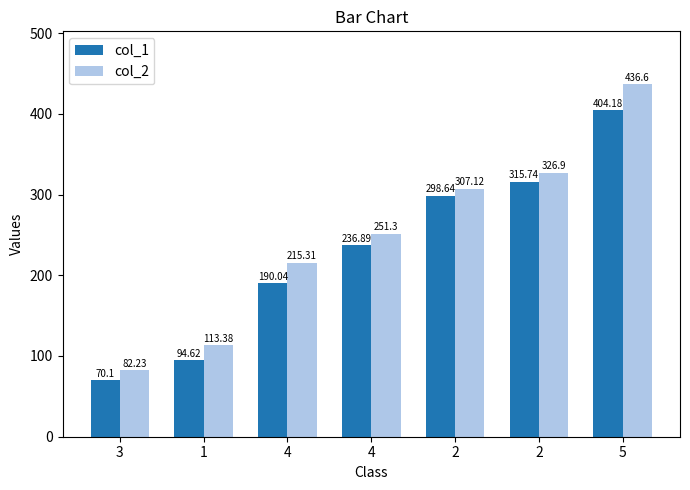

Is it true that col_1 equals 236.9 at 4?

True